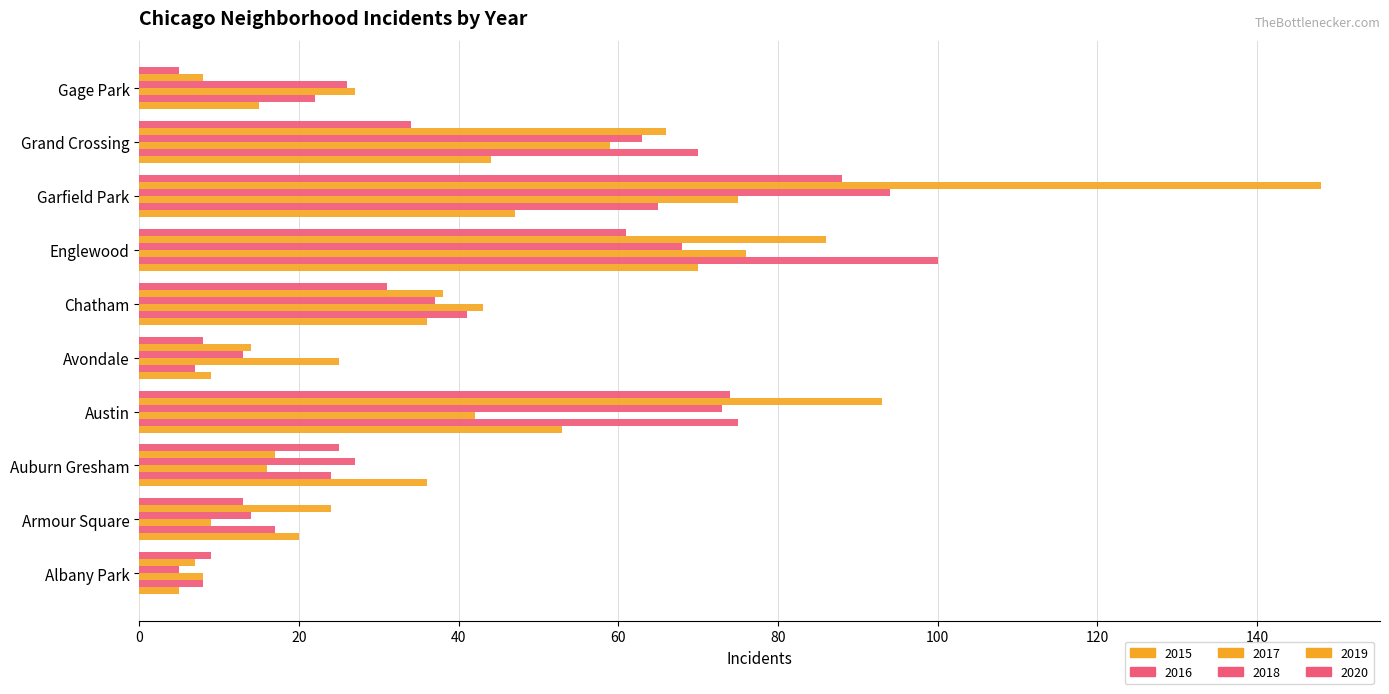

What is the average value of the 2015 series?

34